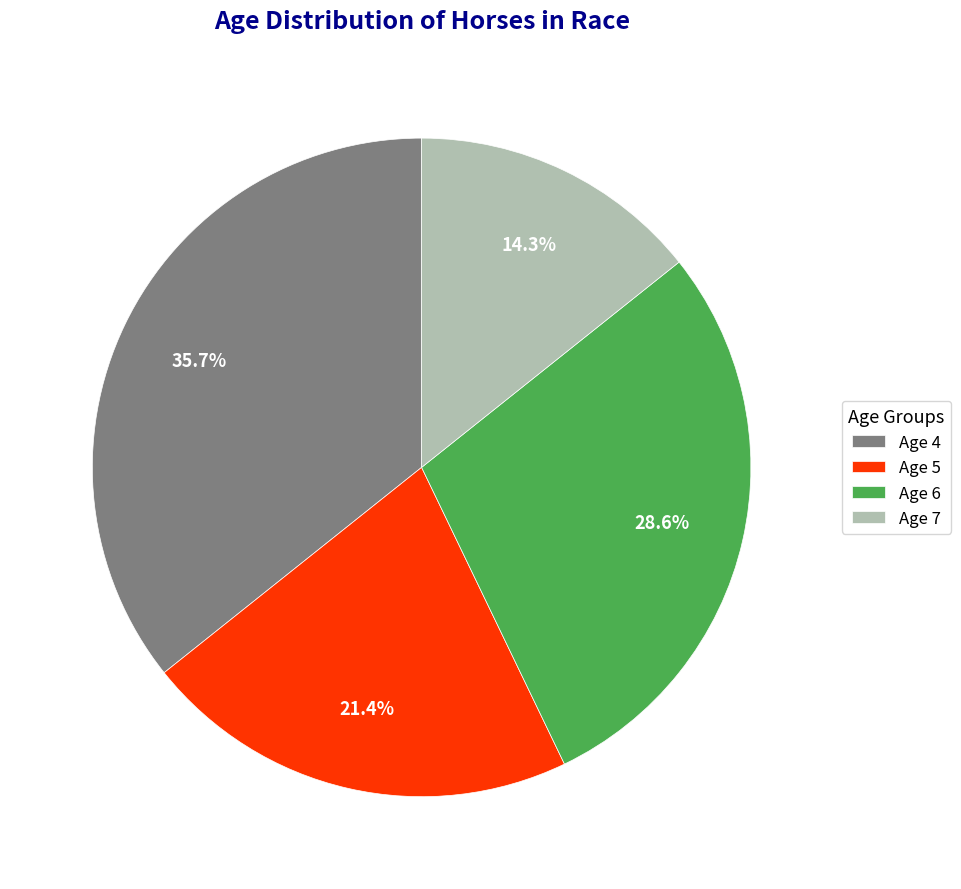

Which category has the smallest portion of the pie?

Age 7